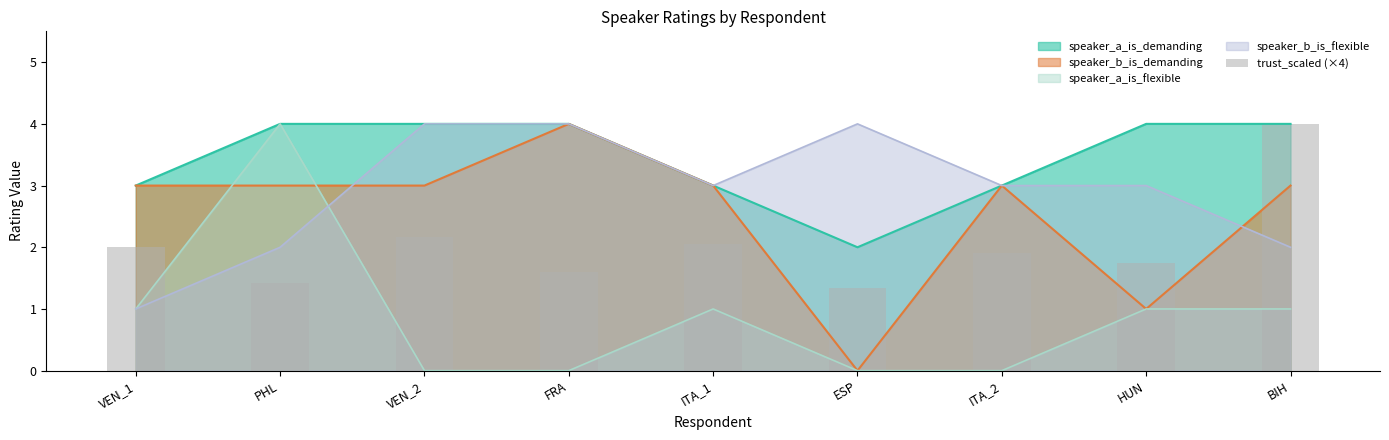

At which category does the chart reach its peak across all series?

BIH